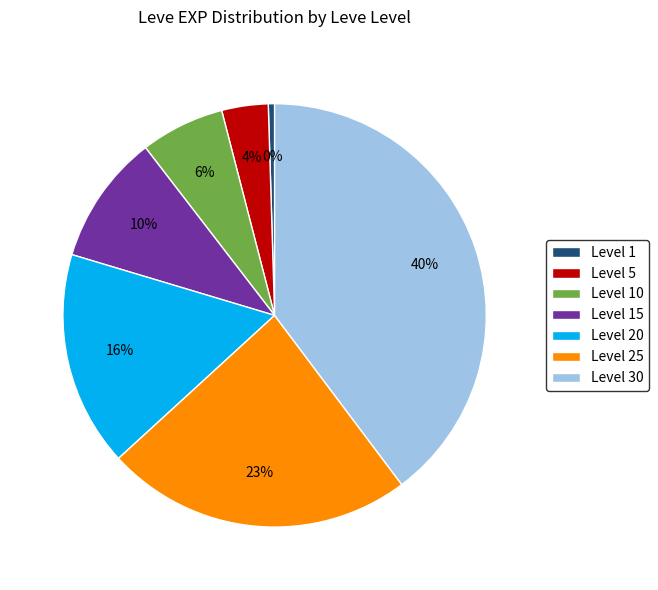

Combined, do Level 15 and Level 20 account for over 50%?

No